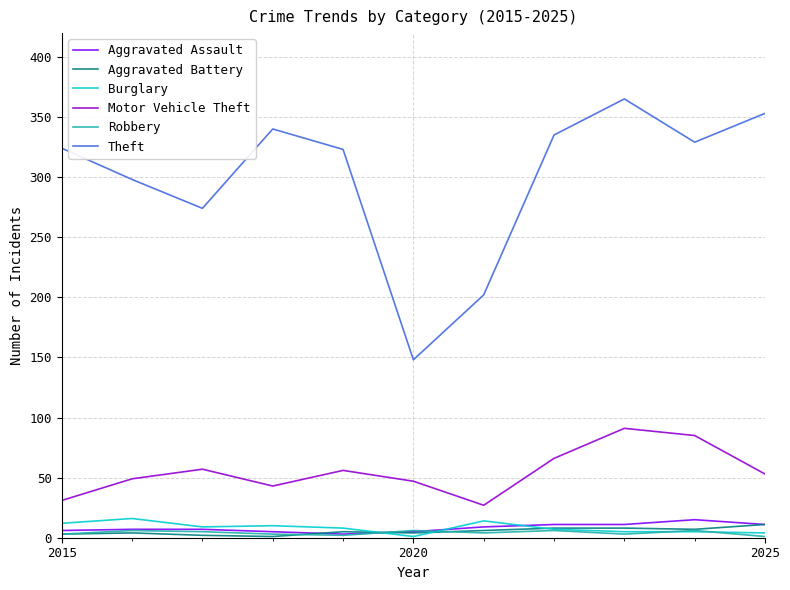

True or false: Motor Vehicle Theft and Robbery intersect in this chart.

False